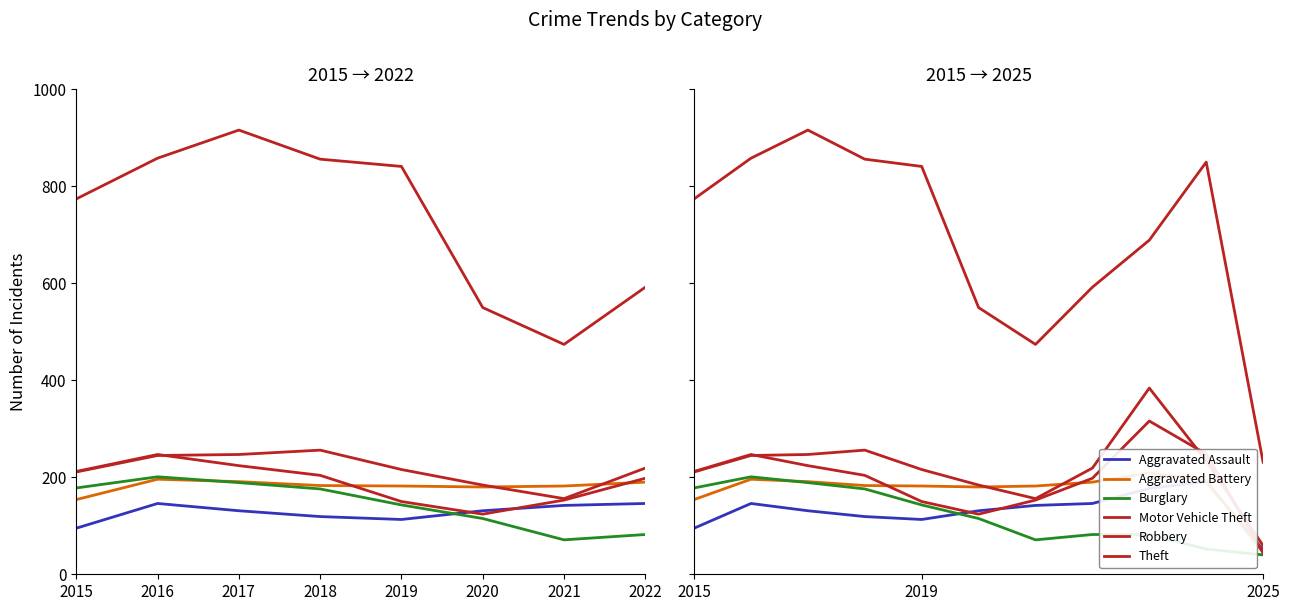

What is the difference between the maximum and minimum values in the Aggravated Battery series?

164